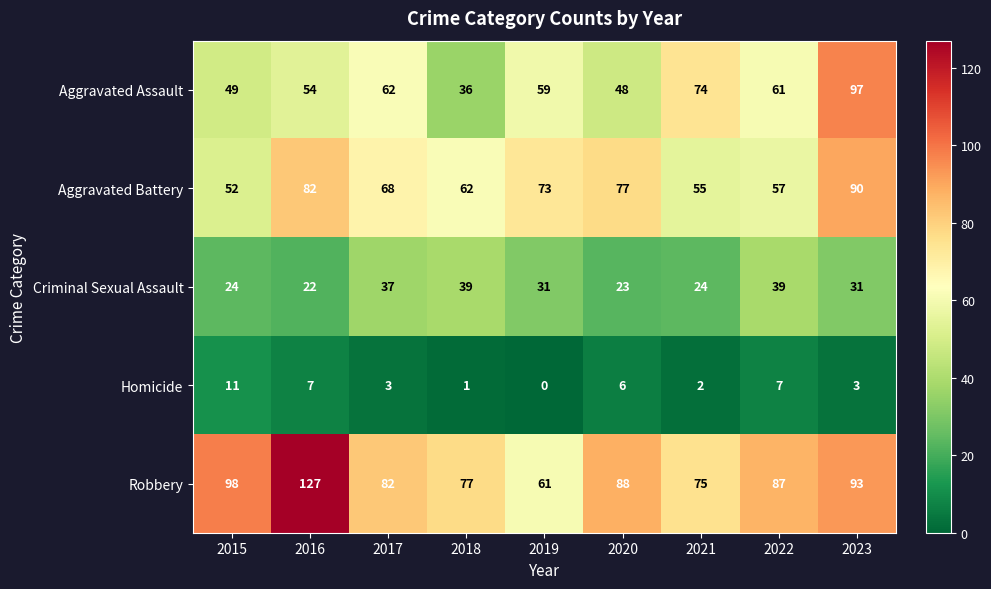

At which label is Aggravated Assault closest to 66?

2017